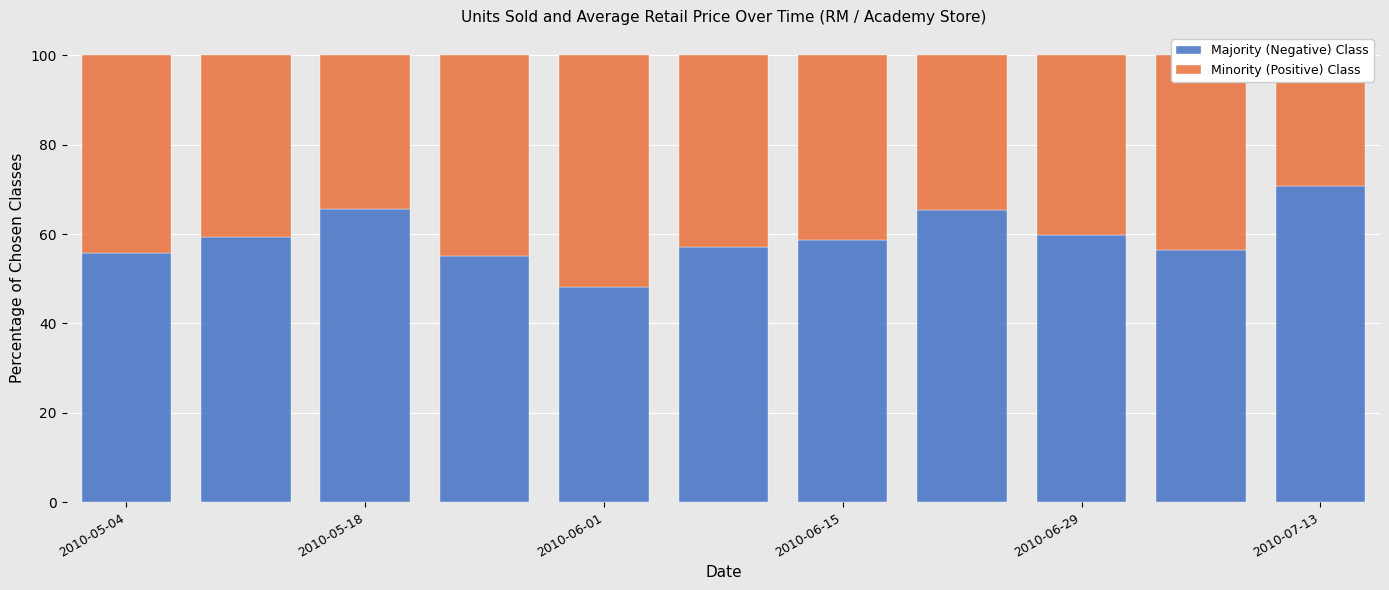

Which series has the largest total across all categories?

Majority (Negative) Class